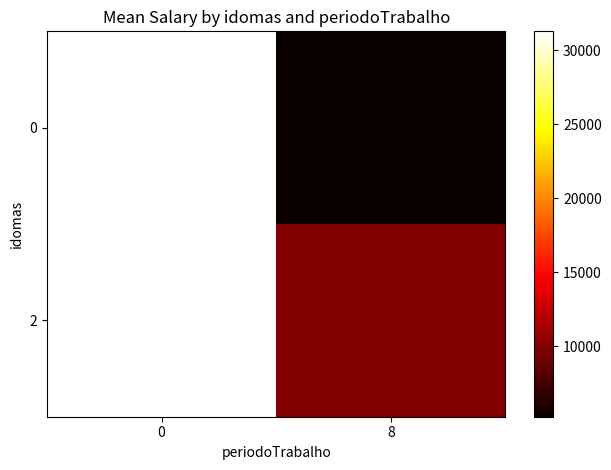

List the series in order of their peak value, lowest first.

0, 2